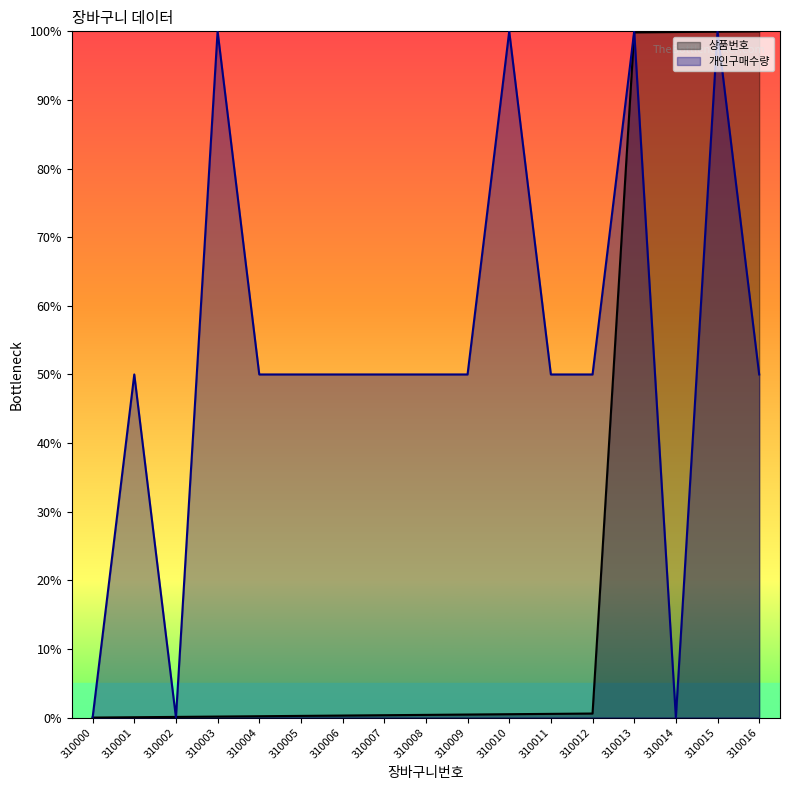

What is the difference between the maximum and minimum values in the 개인구매수량 series?

1.0